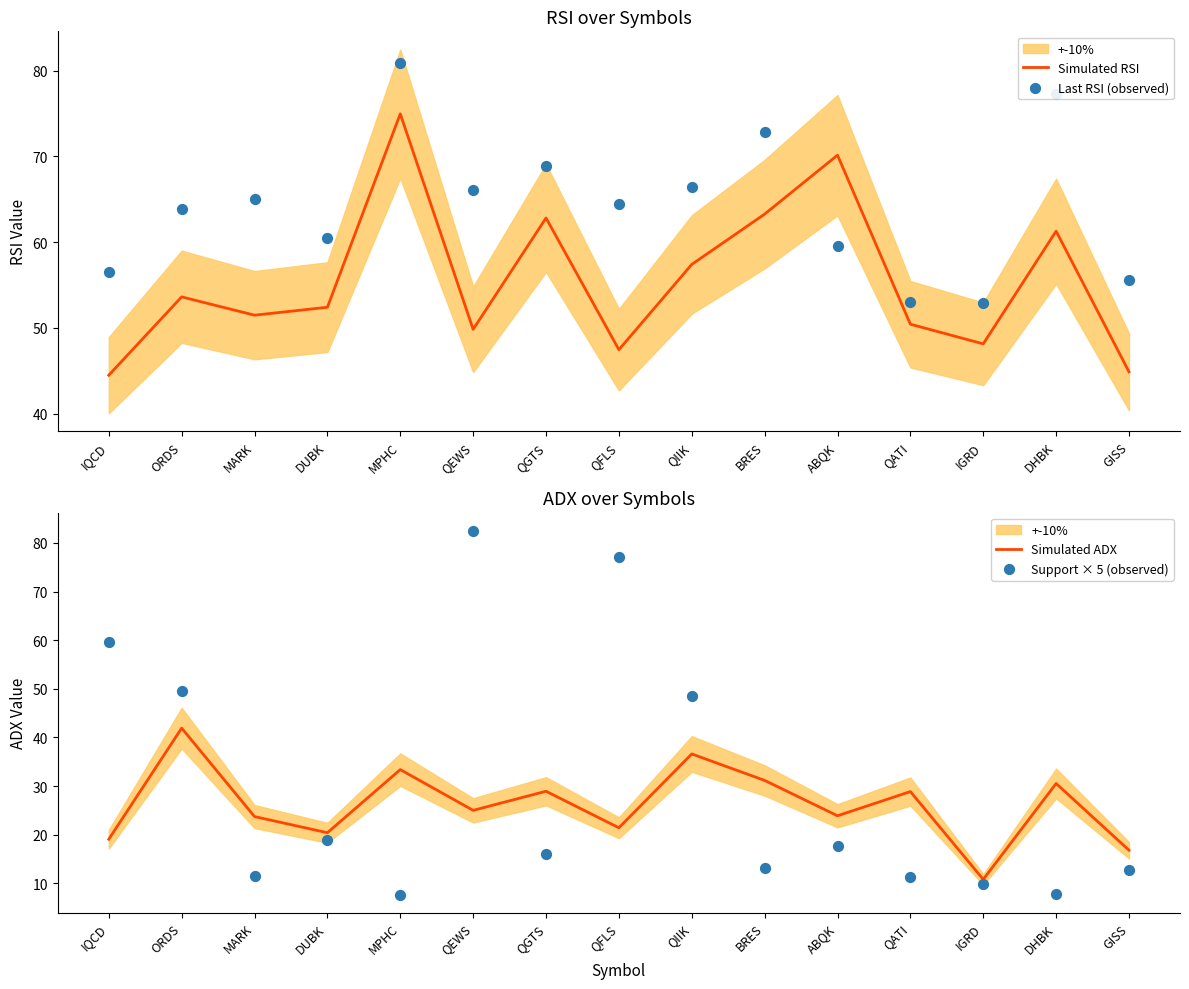

Which series contains the highest Y value?

Support × 5 (observed)